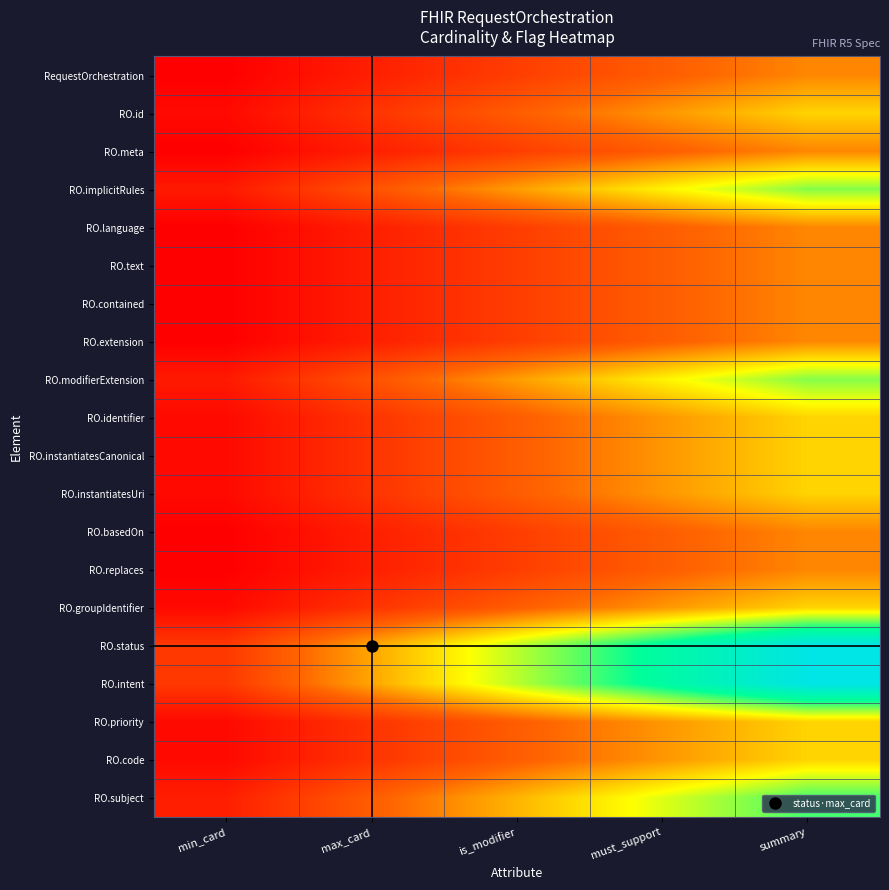

At how many categories does at least one series exceed 0?

5